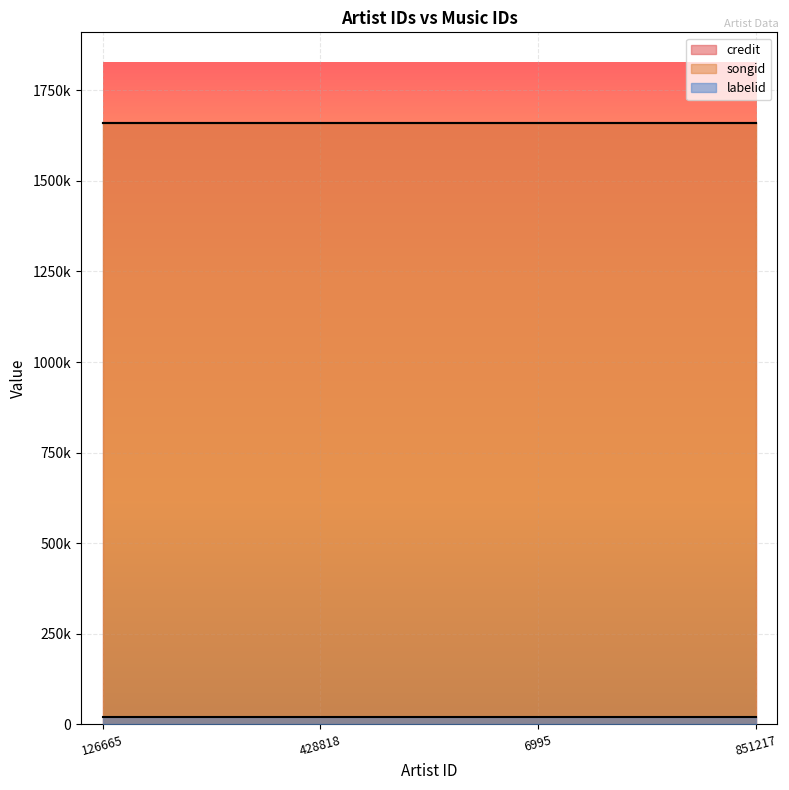

What is the average value of the songid series?

1660738